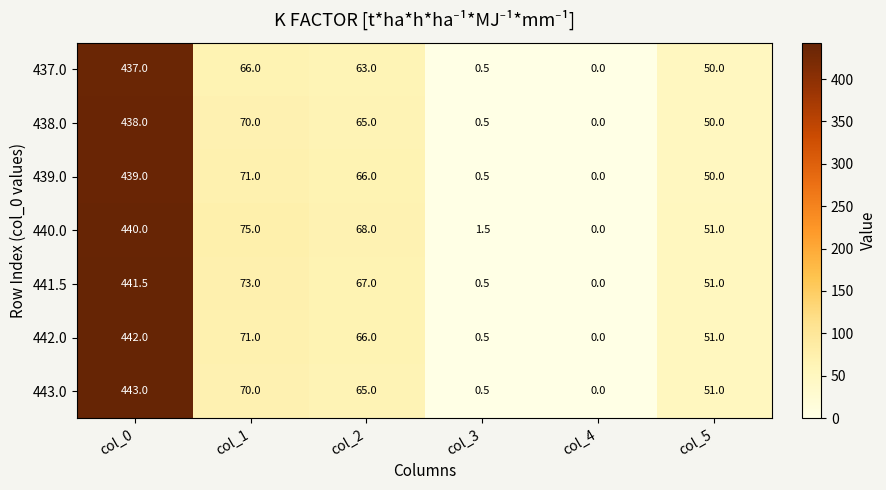

True or false: 438.0 has a value of 0.5 at col_3.

True